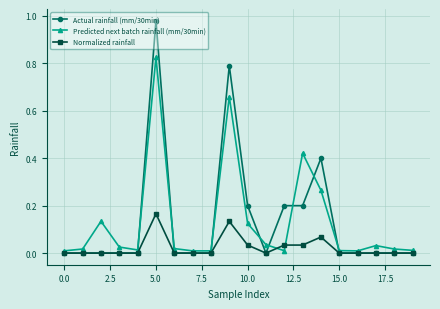

Rank the series by their maximum value, from highest to lowest.

Actual rainfall (mm/30min), Predicted next batch rainfall (mm/30min), Normalized rainfall